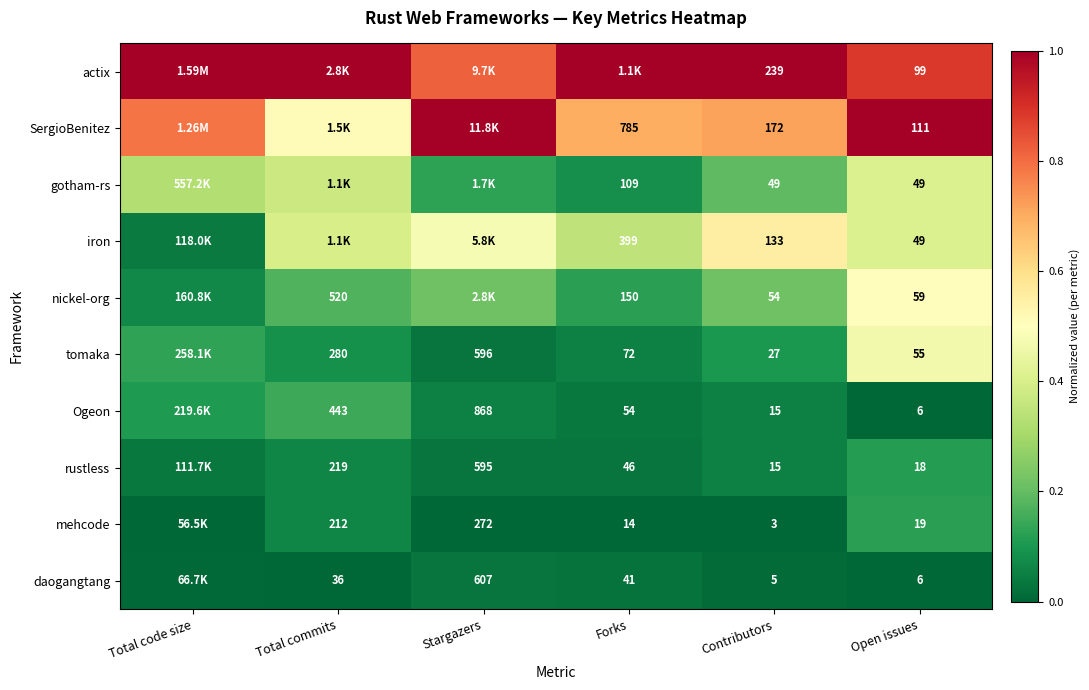

Is the value of mehcode at Total commits greater than the value of gotham-rs at Contributors?

Yes